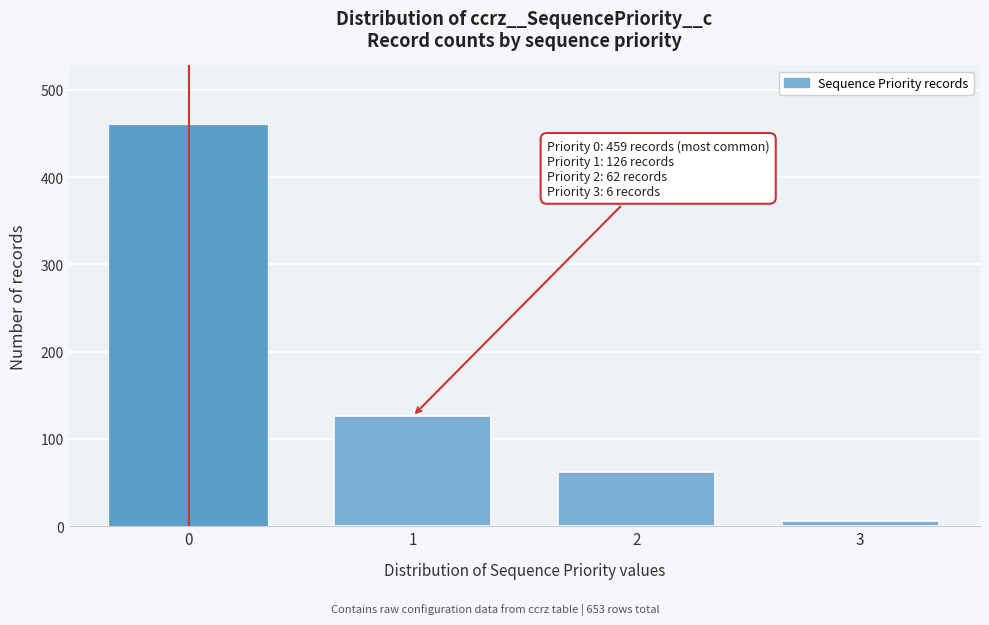

Reading left to right, transcribe all the data shown in this chart.

459	126	62	6